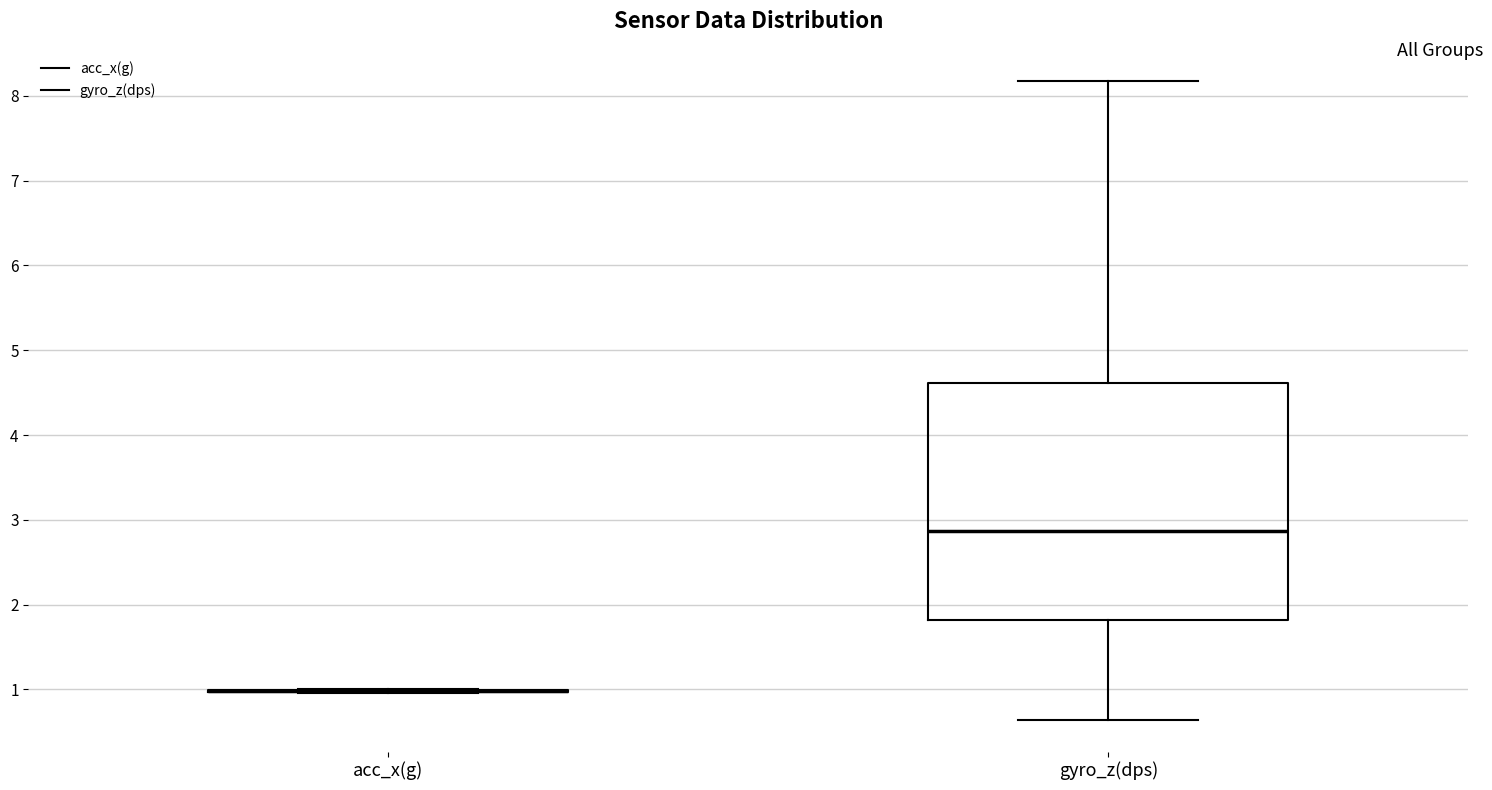

Comparing the boxes themselves (not the whiskers), which one is the tallest?

gyro_z(dps)